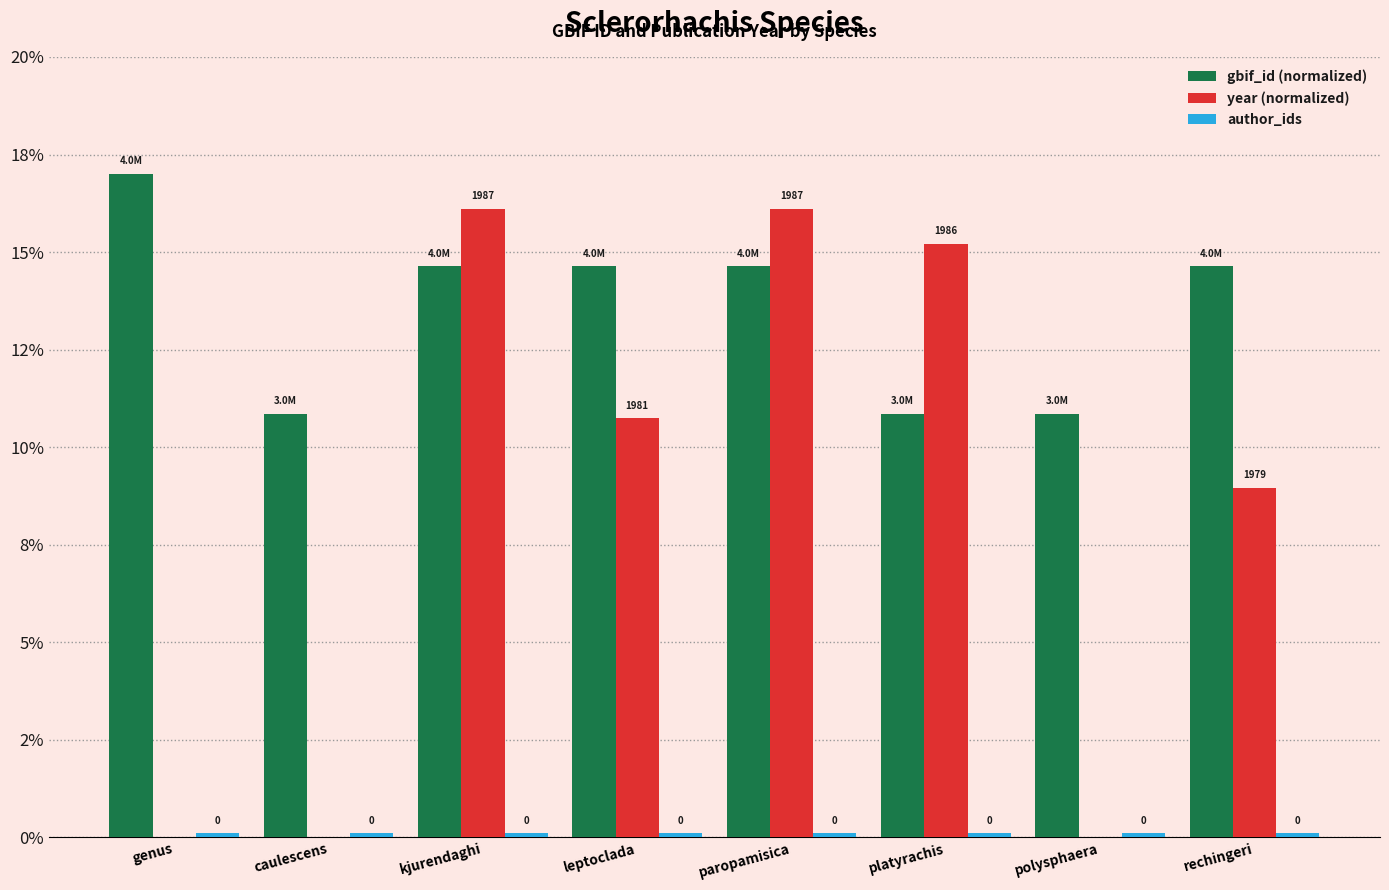

Does the chart contain stacked bars?

No